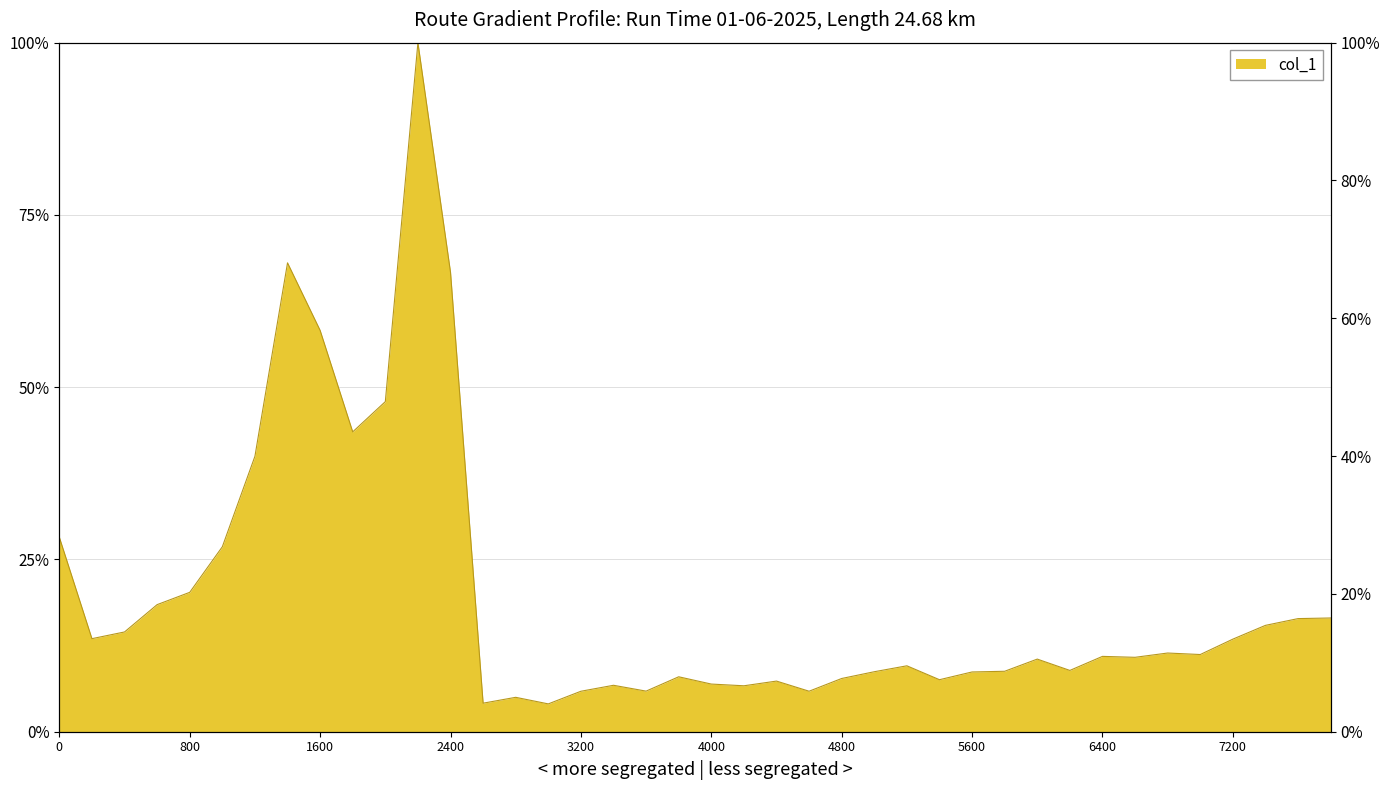

List the labels in order of value, smallest first.

3000, 2600, 2800, 3200, 4600, 3600, 4200, 3400, 4000, 4400, 5400, 4800, 3800, 5600, 5000, 5800, 6200, 5200, 6000, 6600, 6400, 7000, 6800, 7200, 200, 400, 7400, 7600, 7800, 600, 800, 1000, 0, 1200, 1800, 2000, 1600, 2400, 1400, 2200